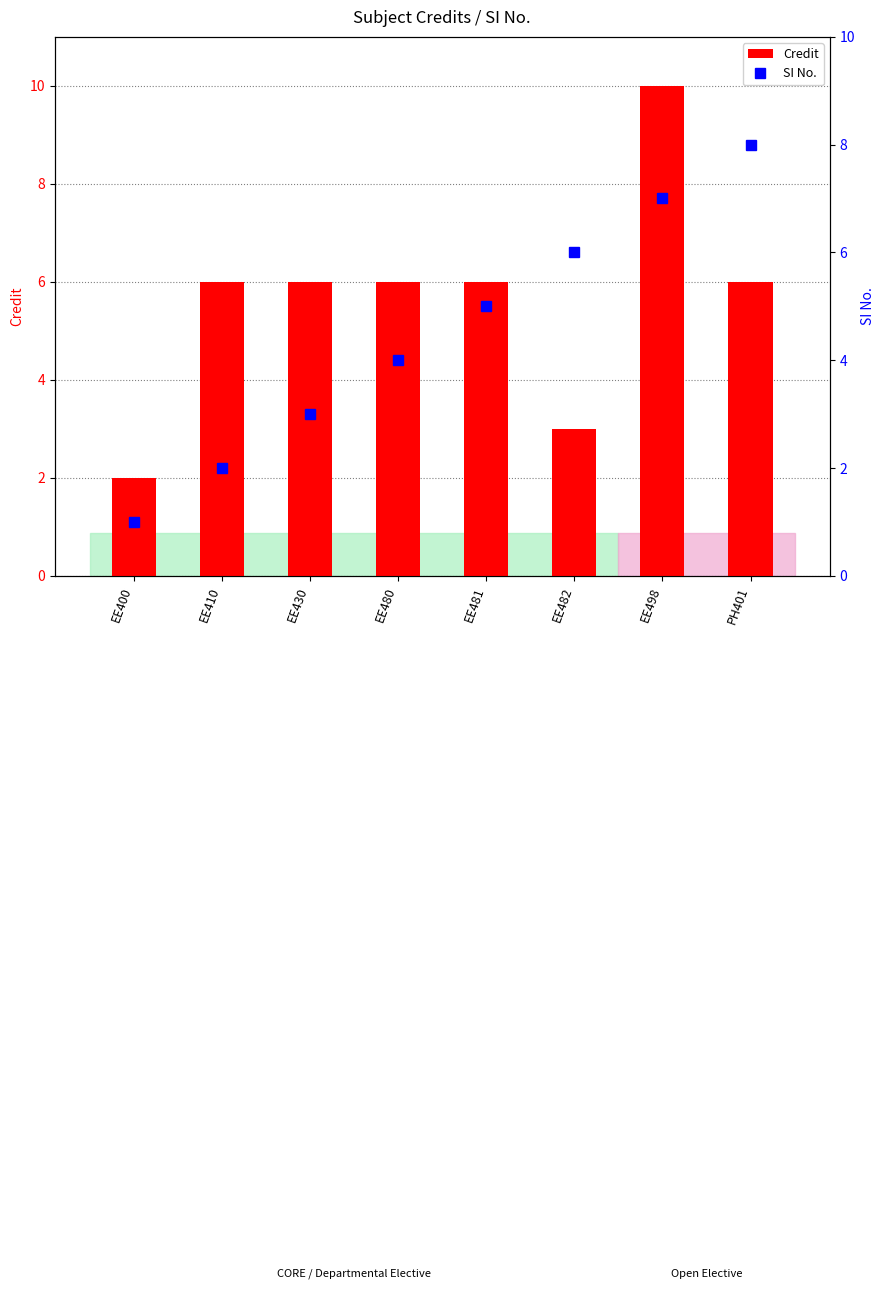

What is the spread (max minus min) of values at EE400?

1